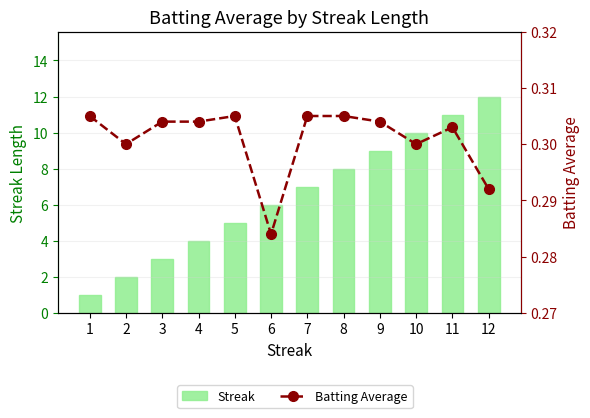

True or false: Batting Average has a value of 0.4 at 6.

False